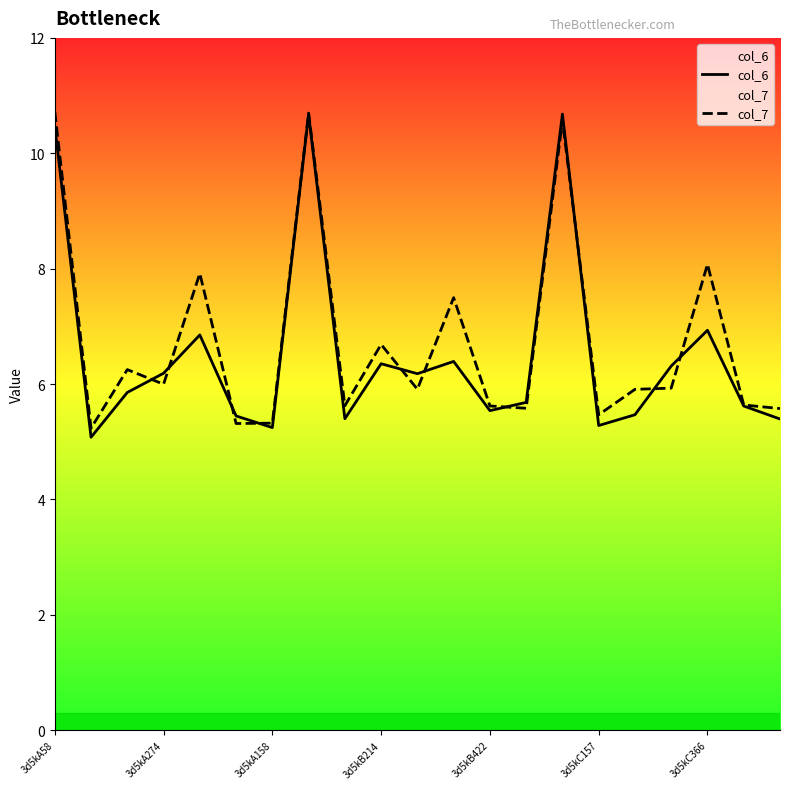

In col_6, how many points are higher than both neighbors (excluding endpoints)?

6